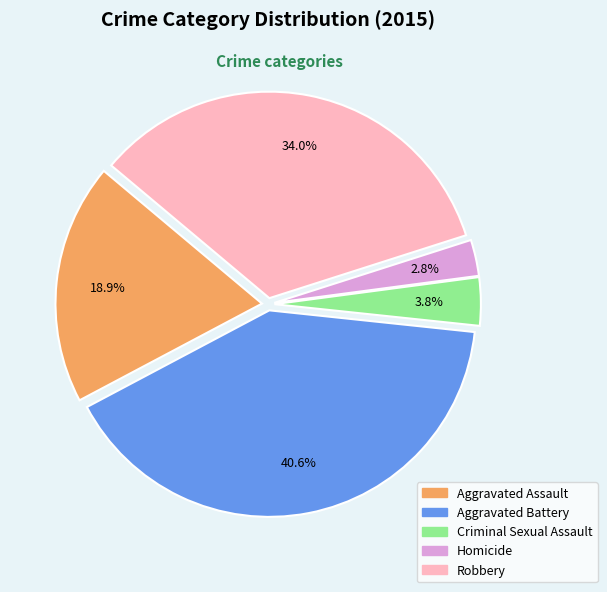

True or false: Aggravated Battery accounts for 50% of the total.

False